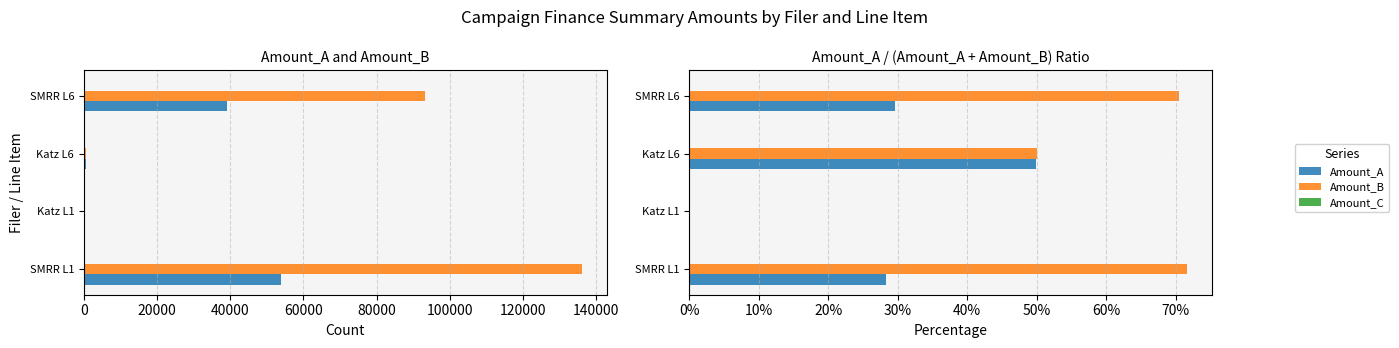

How many bars are there in total?

12